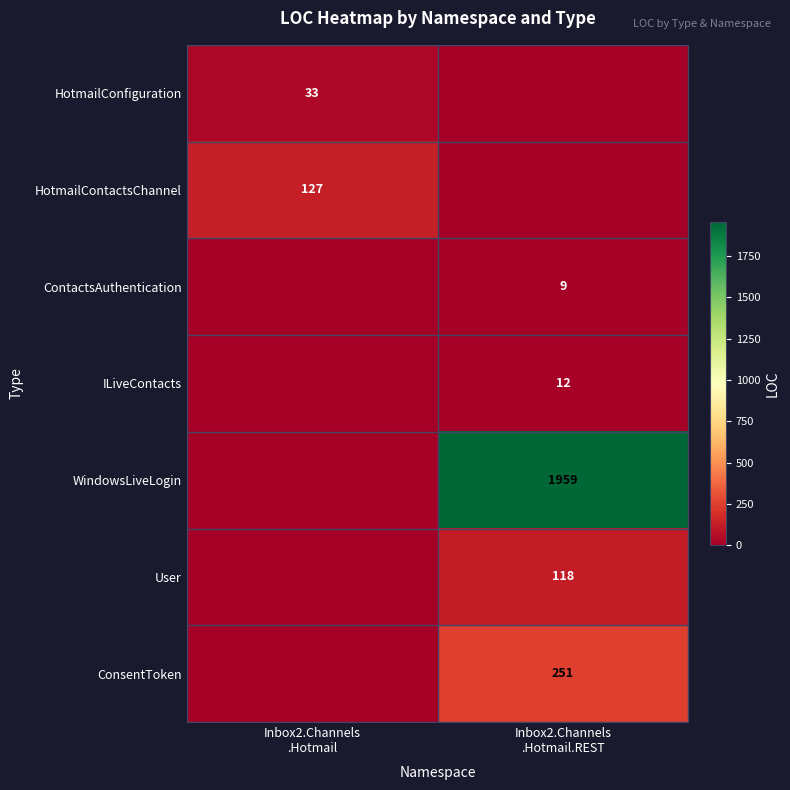

List the labels in order of WindowsLiveLogin value, smallest first.

Inbox2.Channels .Hotmail, Inbox2.Channels .Hotmail.REST